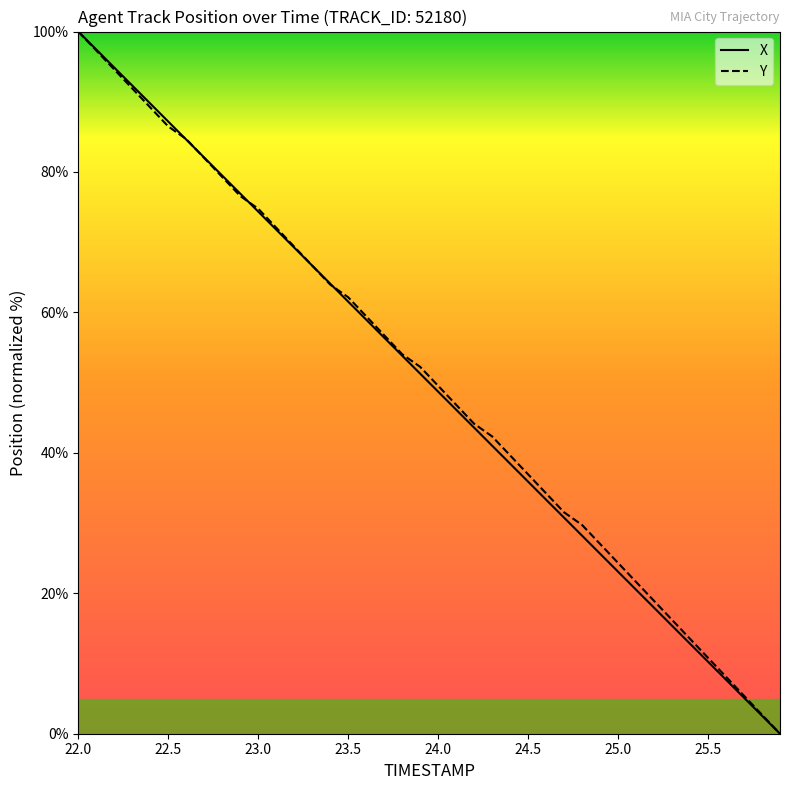

What is the difference between the second highest and minimum values in the X series?

97.4